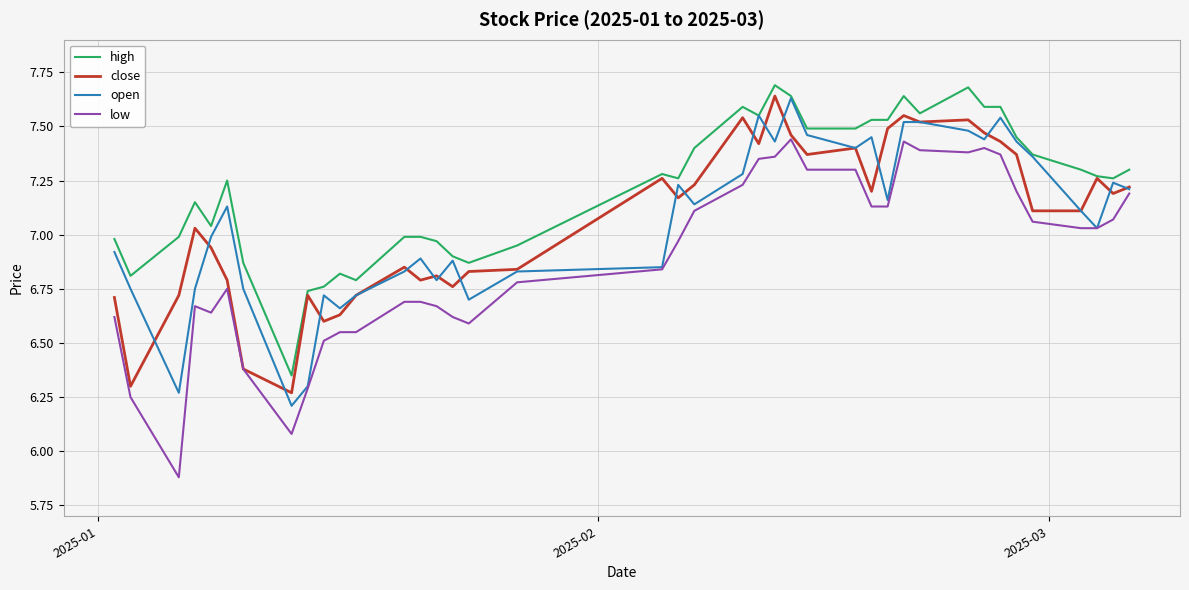

Which series has the largest range (max minus min)?

low